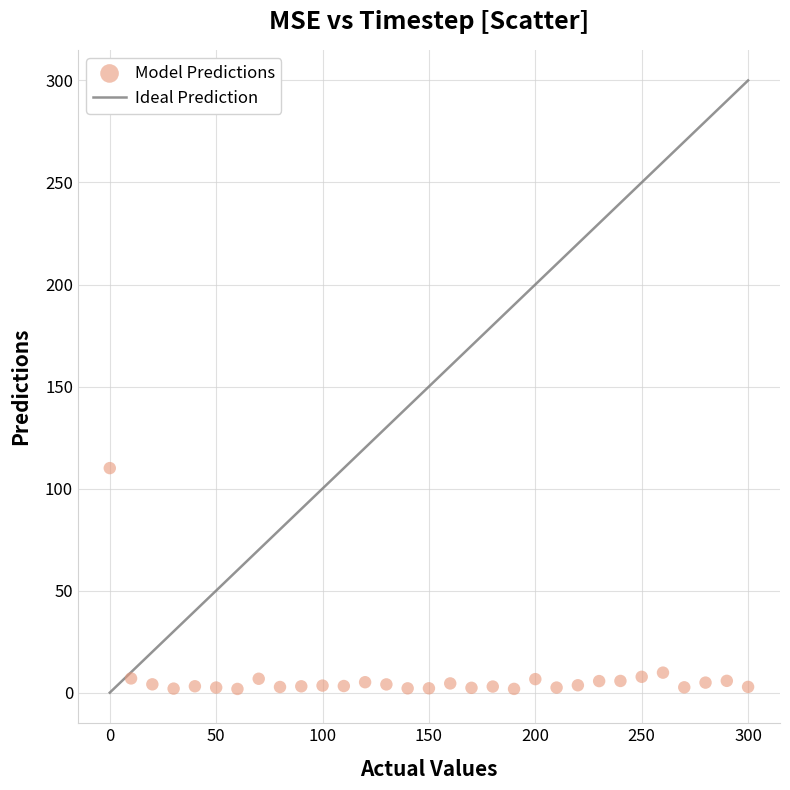

What is the range of Y values (max minus min)?

108.2